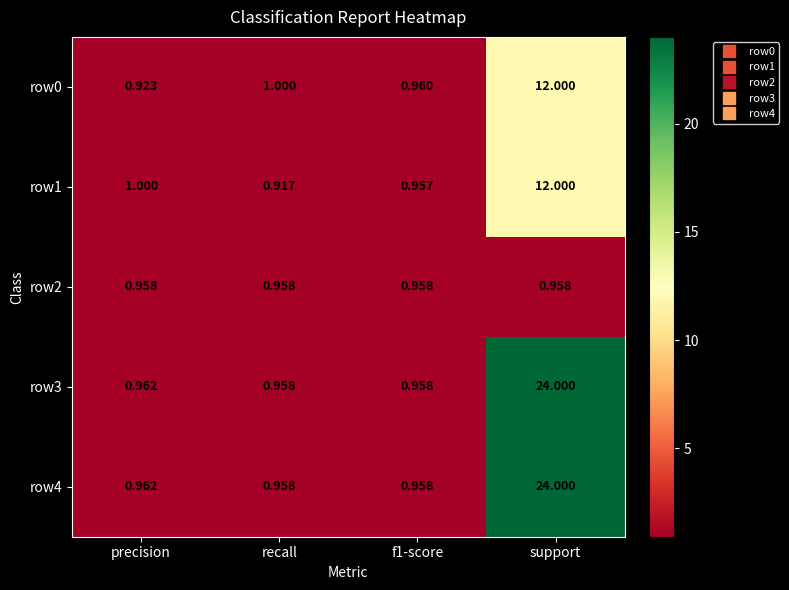

Where is row1 nearest to the value 6?

precision